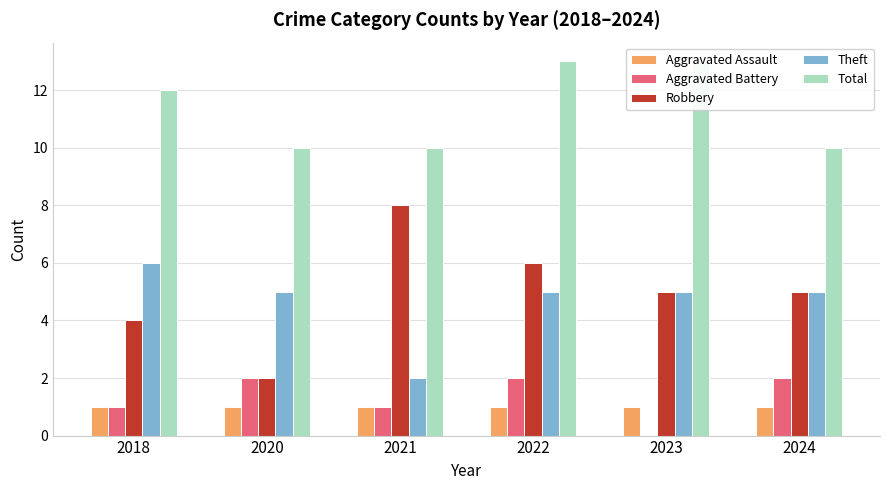

Which category has the lowest value in the Total series?

2020